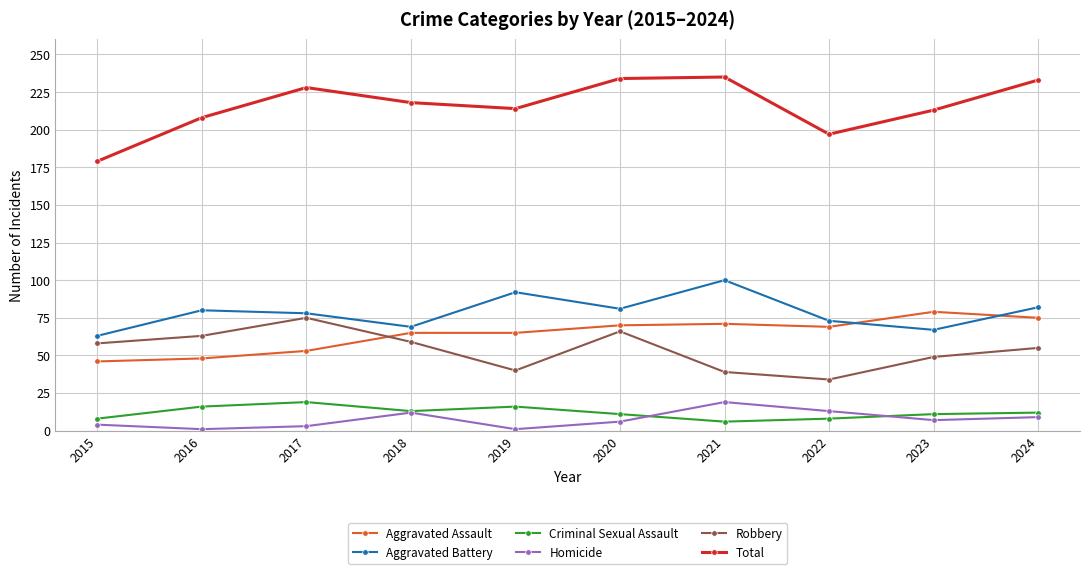

What is the spread (max minus min) of values at 2020?

228